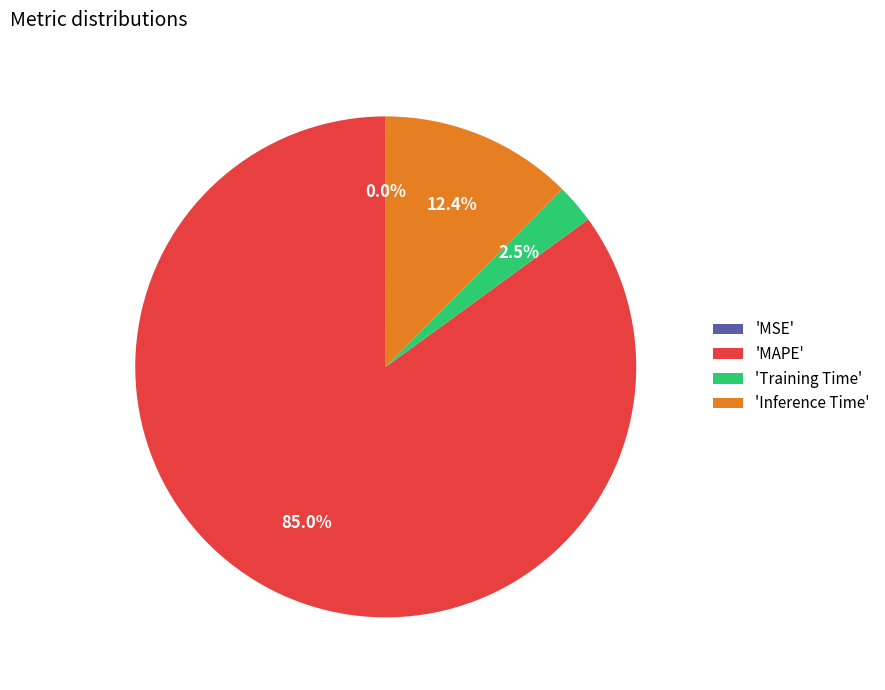

Which slice is the largest?

'MAPE'